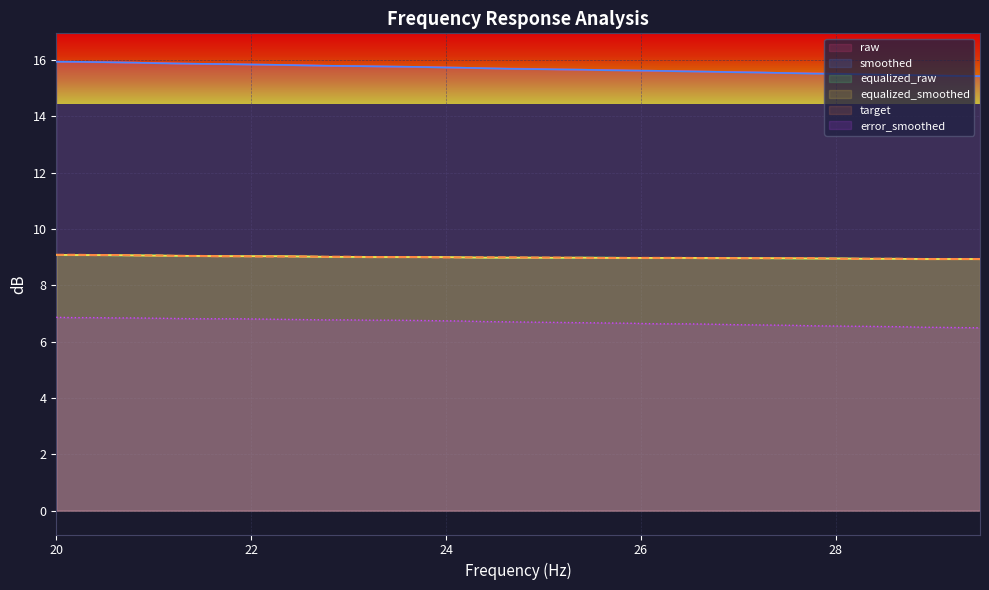

True or false: equalized_smoothed and smoothed cross at least once.

False